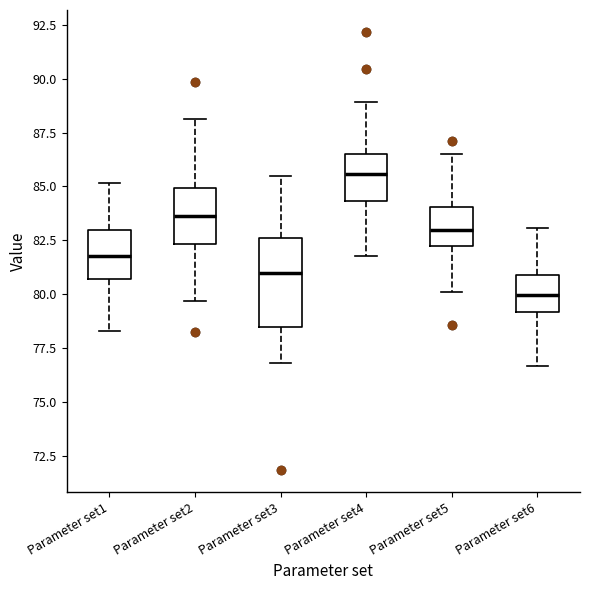

Where is the upper edge of the box for Parameter set1 on the y-axis? The values are not printed on the chart, so give them approximately, as read against the axis.

83.0